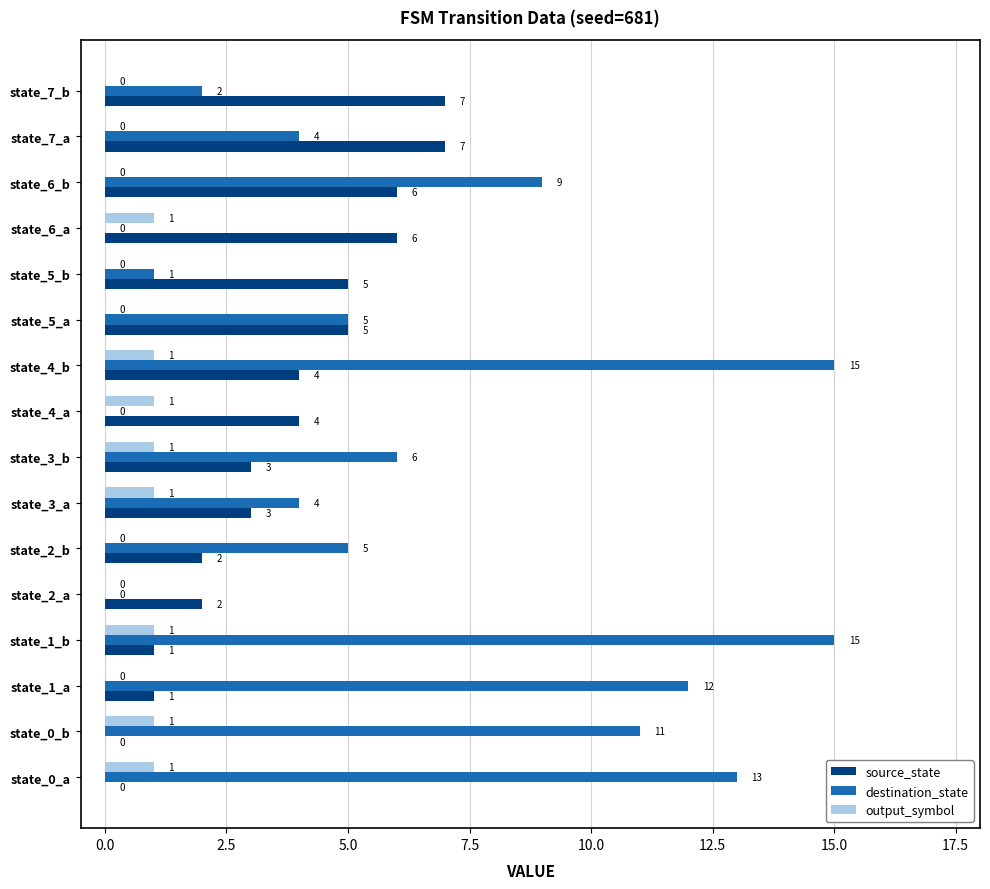

What is the total value across all series at state_5_a?

10